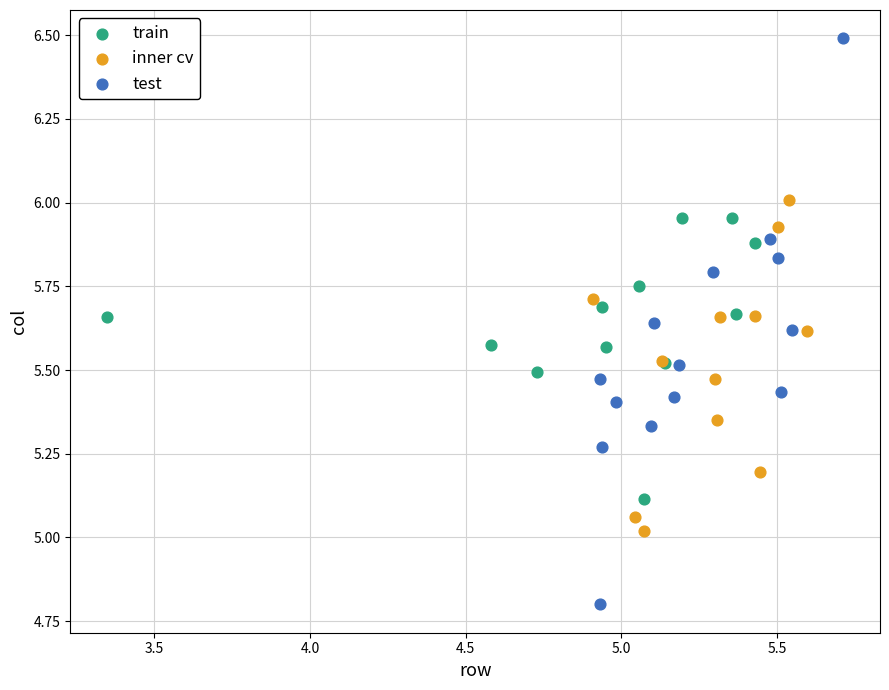

Which series has the largest Y range (max minus min)?

test